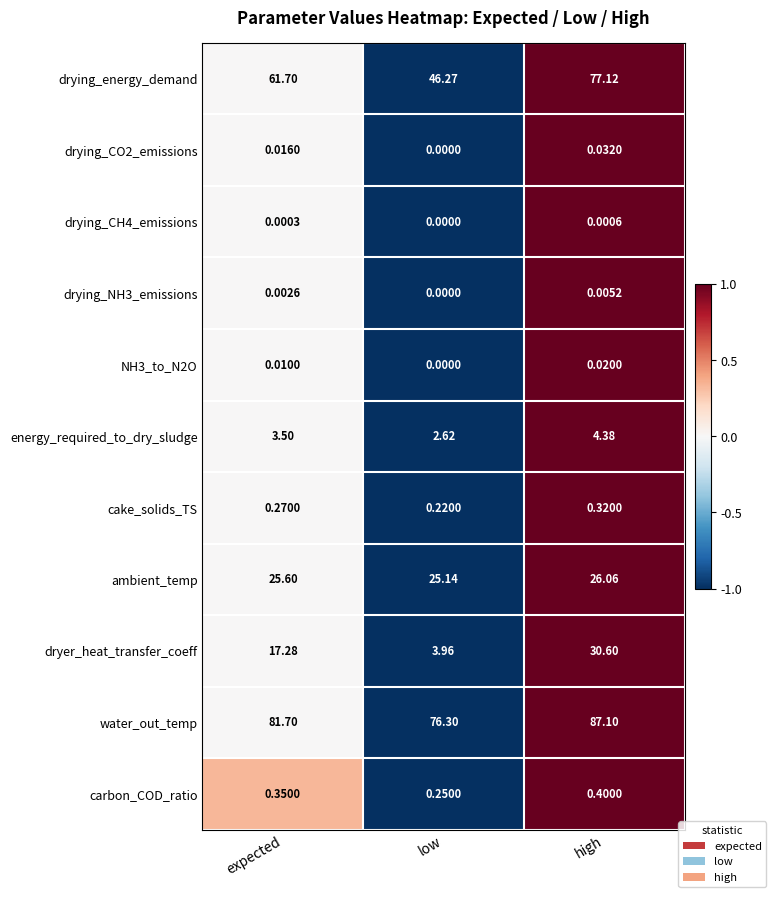

Which category has the highest value across all series?

high